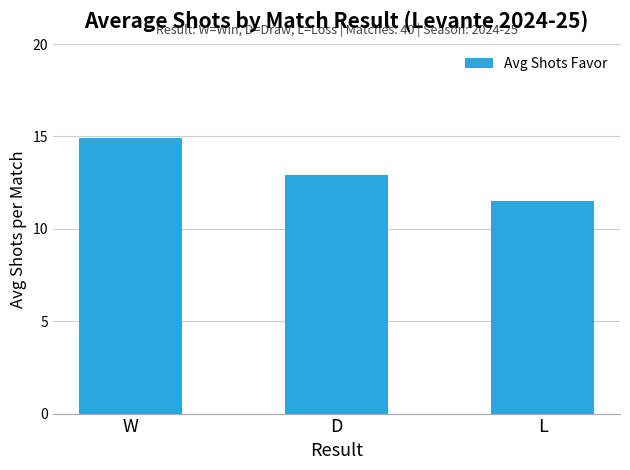

What is the smallest value displayed?

11.5